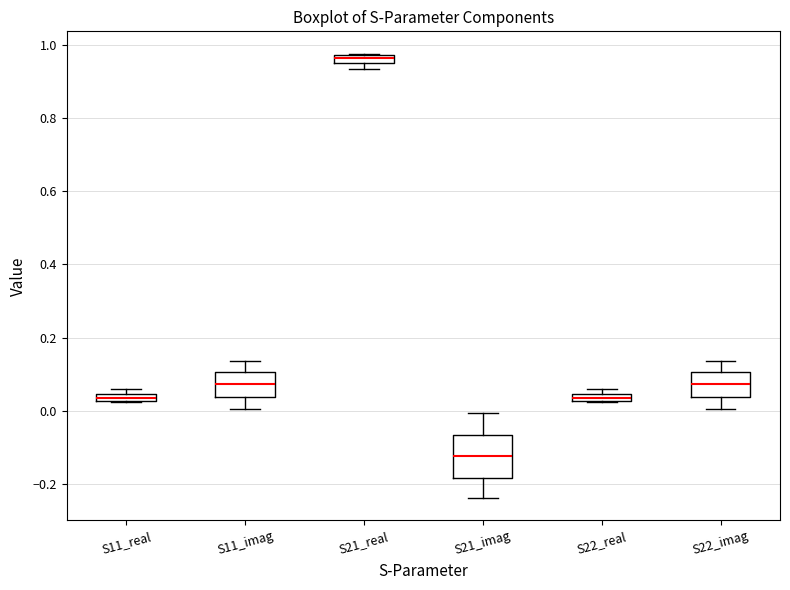

Where does the lower whisker of the box for S21_imag end on the y-axis? The values are not printed on the chart, so give them approximately, as read against the axis.

-0.24